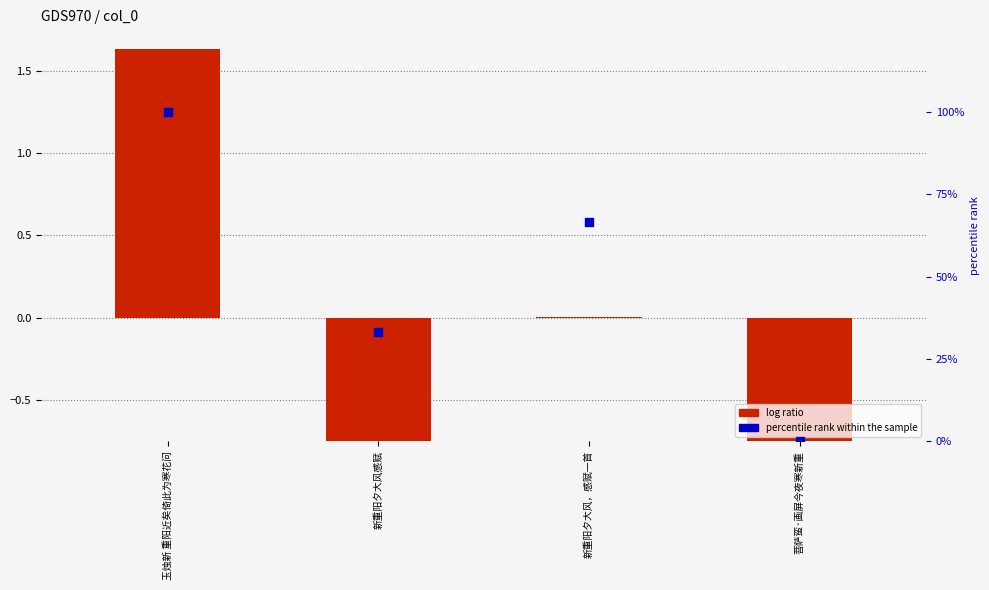

Which series reaches the maximum Y coordinate?

percentile rank within the sample